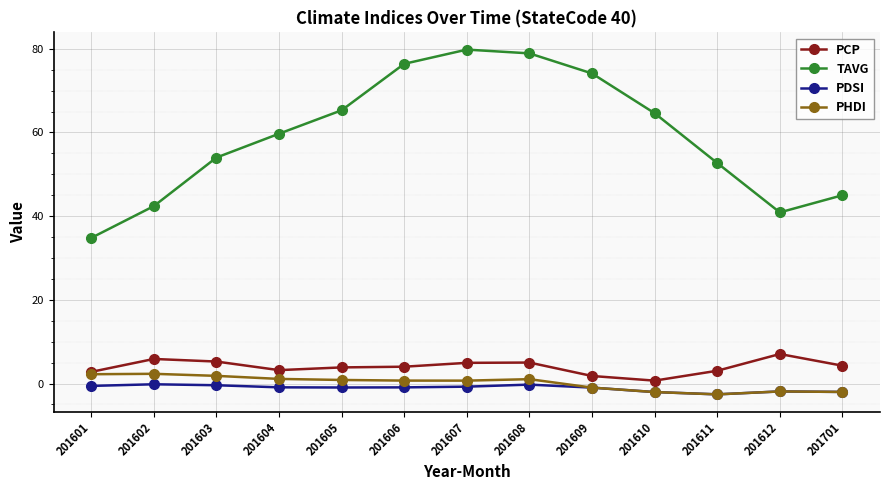

True or false: TAVG and PDSI cross at least once.

False